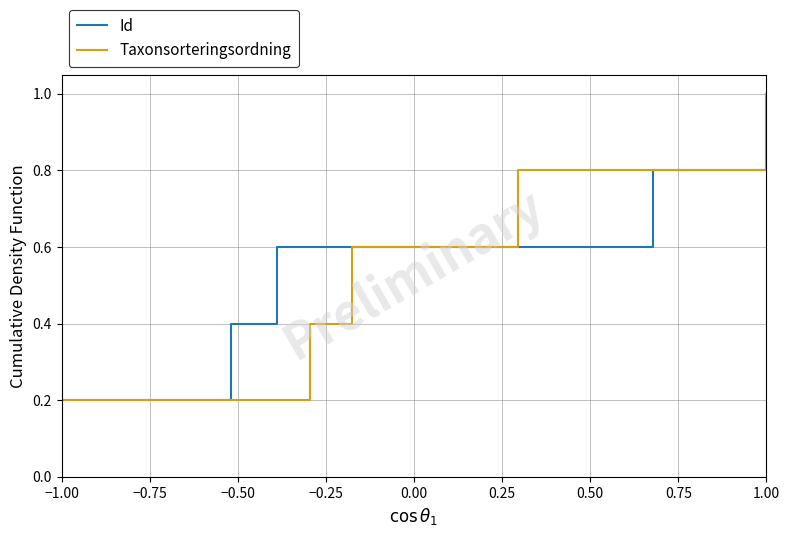

What are all the series names shown in the legend?

Id, Taxonsorteringsordning